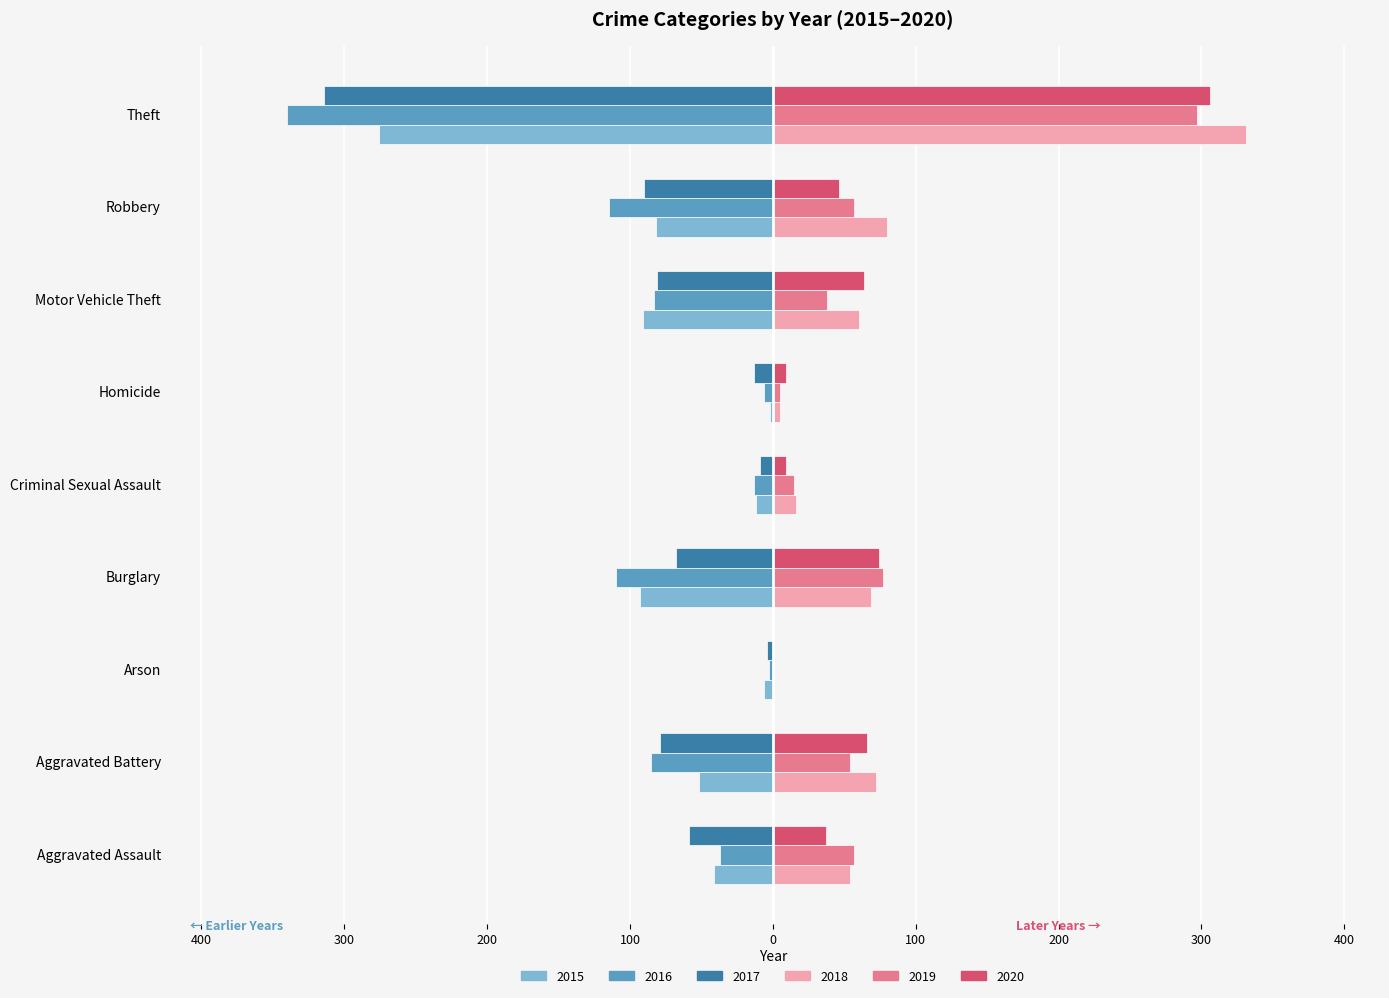

What are all the series names shown in the legend?

2015, 2016, 2017, 2018, 2019, 2020